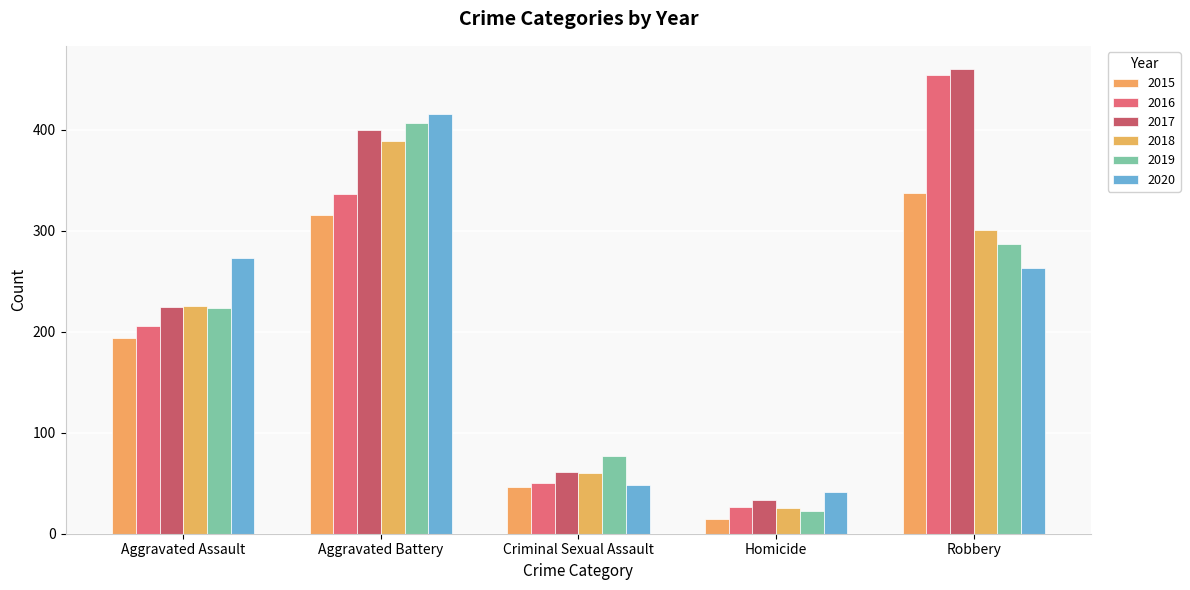

List the series in order of their peak value, lowest first.

2015, 2018, 2019, 2020, 2016, 2017